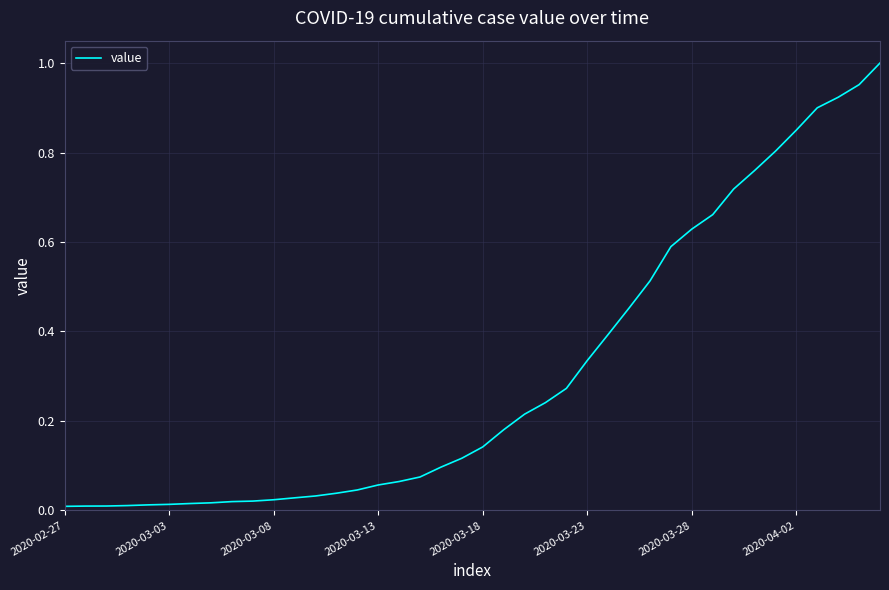

Is this an area chart (filled region under the line)?

No